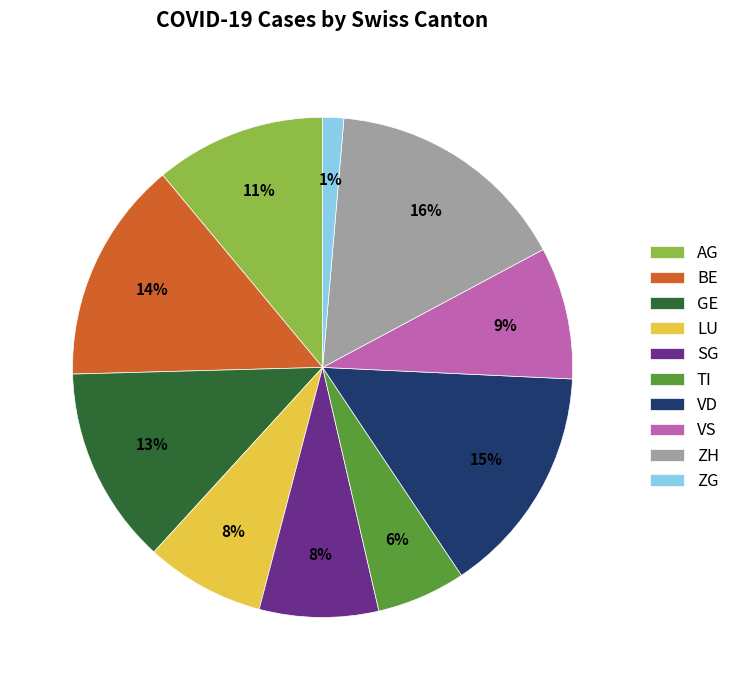

Do AG and SG together represent more than half of the pie?

No